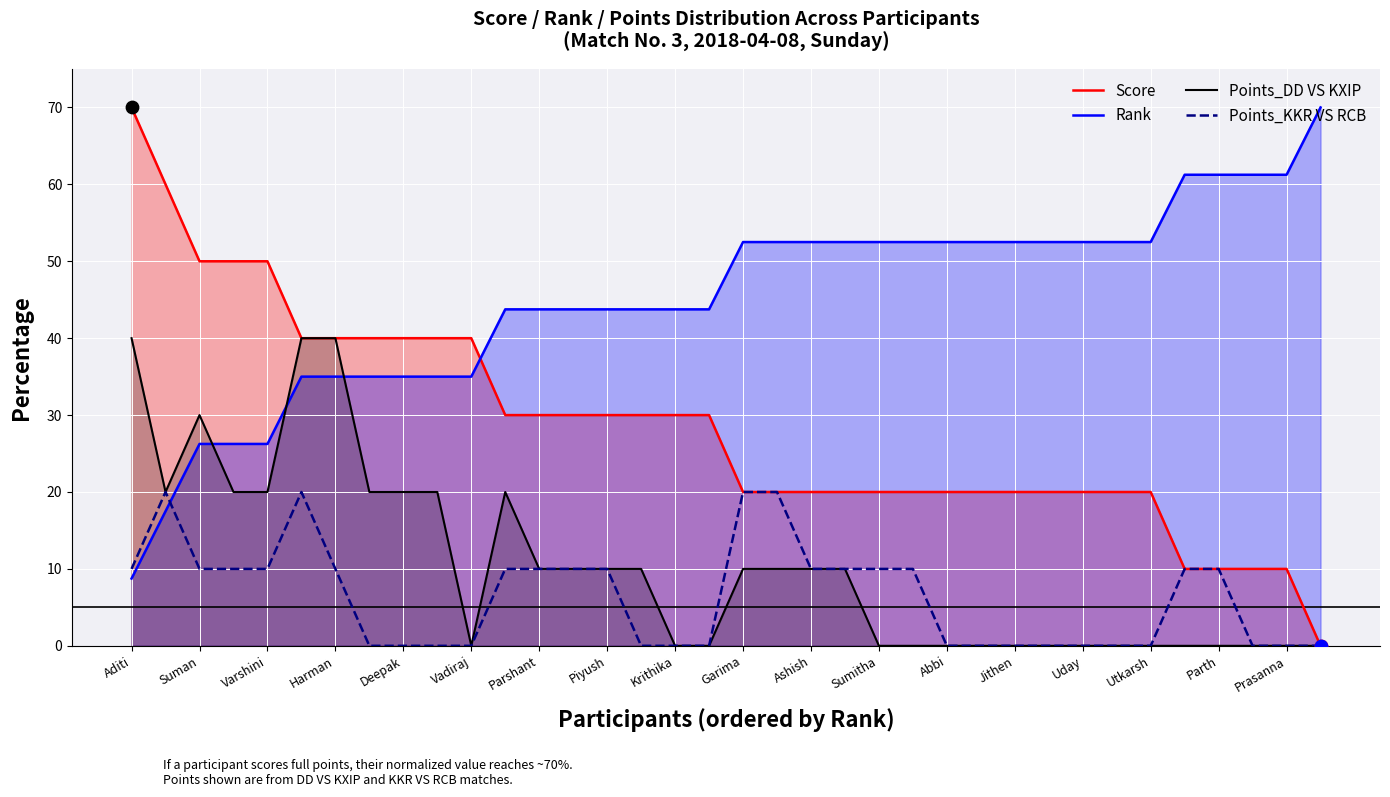

Which series contains the lowest Y value?

Score